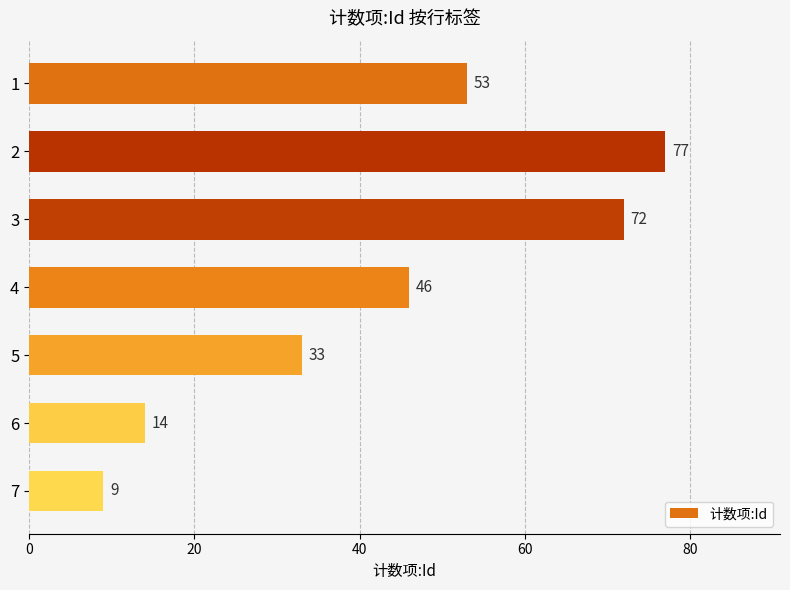

Which category has the highest value across all series?

2